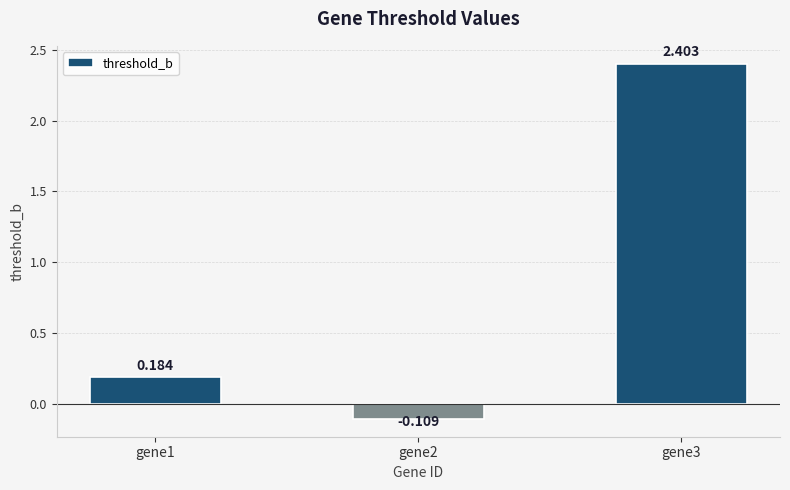

What is the difference between the maximum and minimum values?

2.5